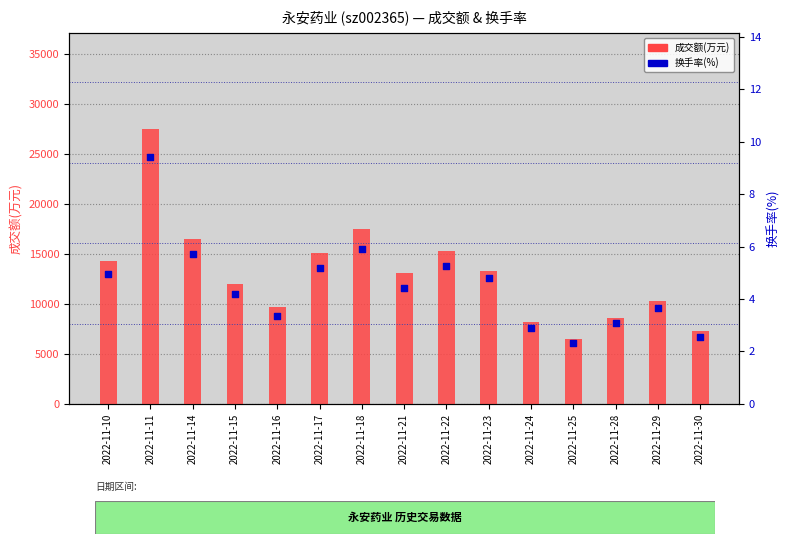

Which series reaches the maximum Y coordinate?

成交额(万元)